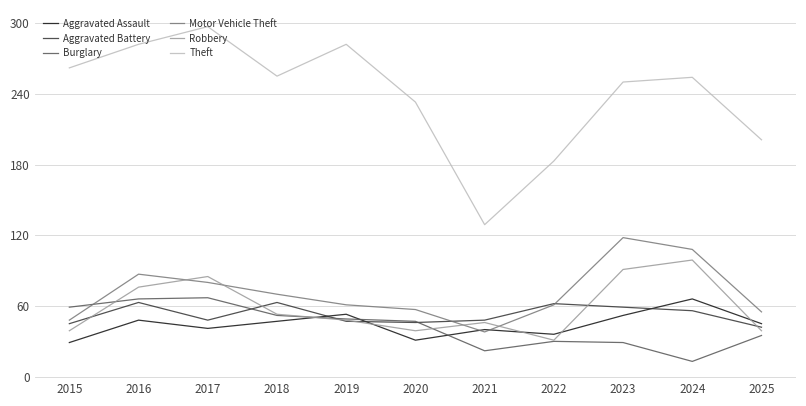

Which category has the highest value across all series?

2017